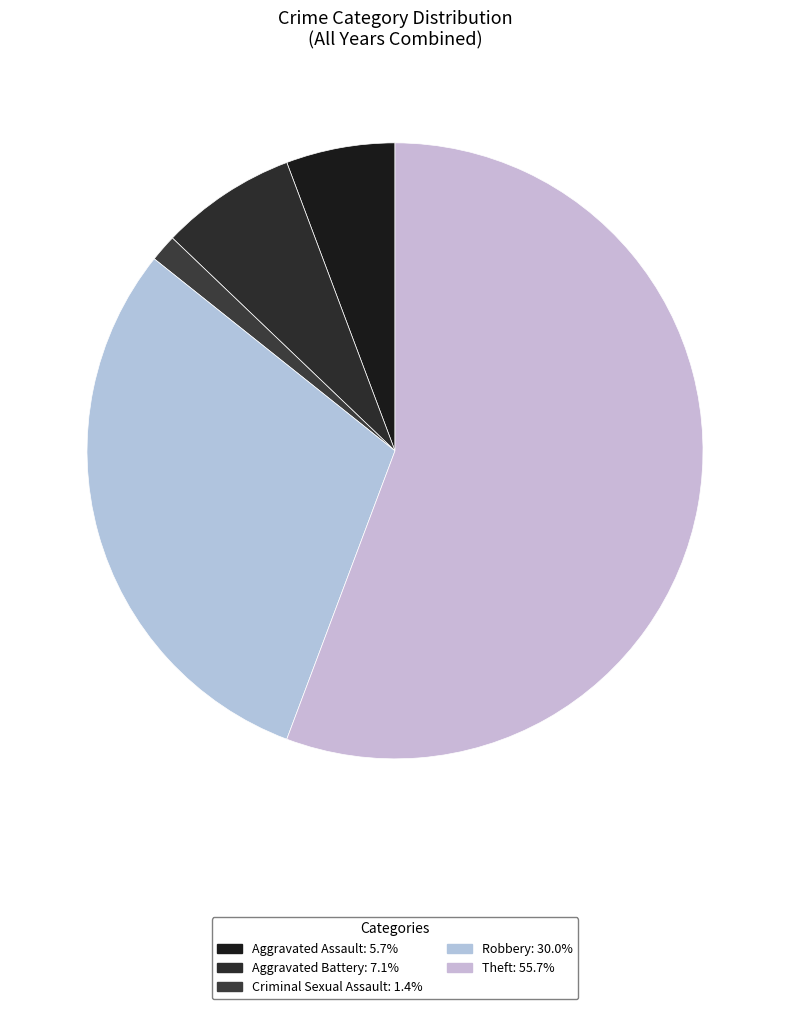

Is there any slice that represents more than half of the pie?

Yes